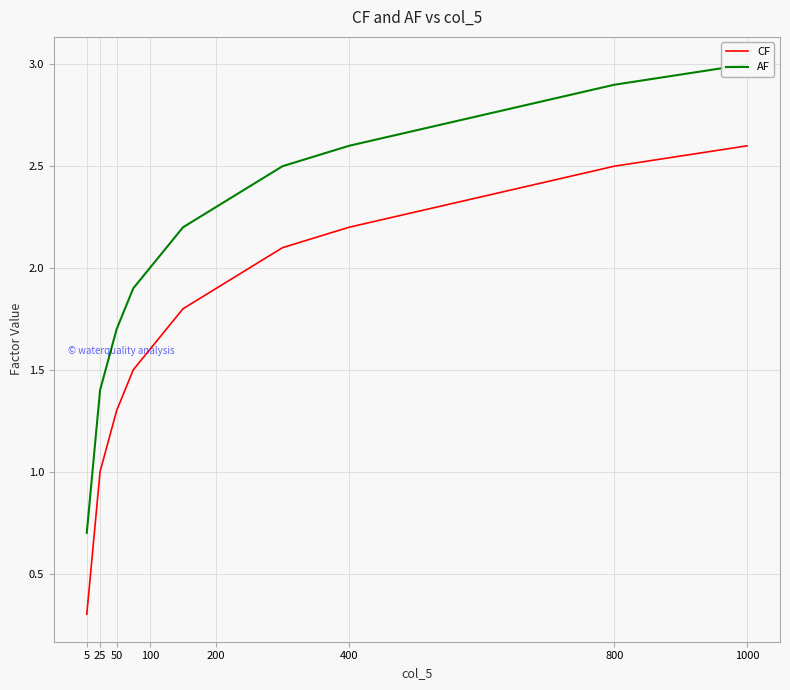

True or false: CF and AF cross at least once.

False